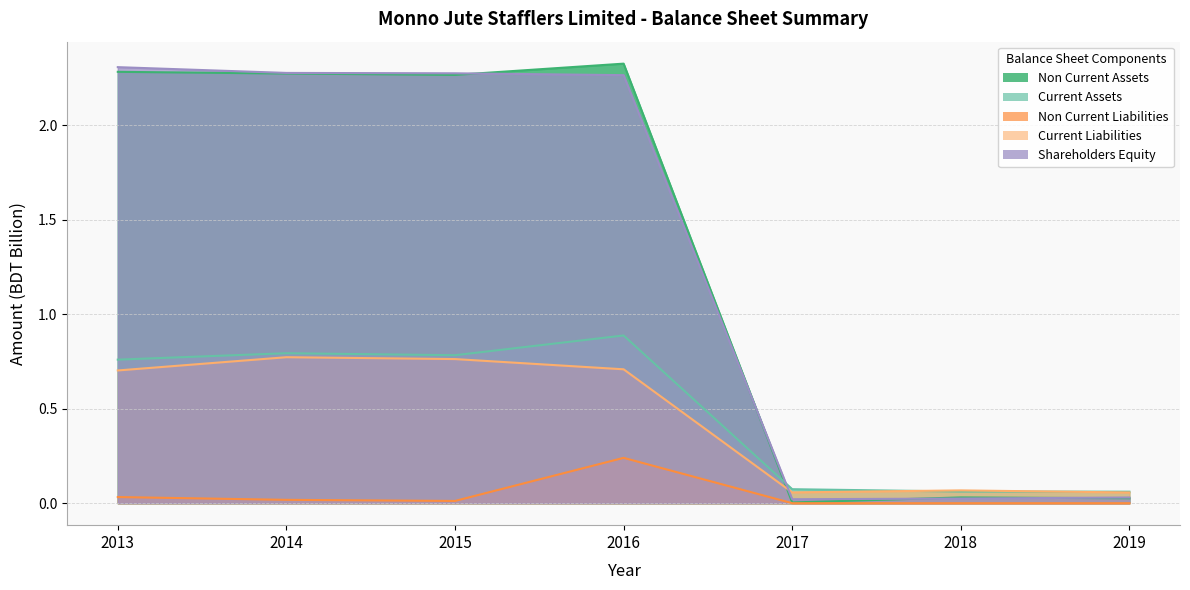

What is the difference between the maximum and second lowest values in the Current Liabilities series?

0.7